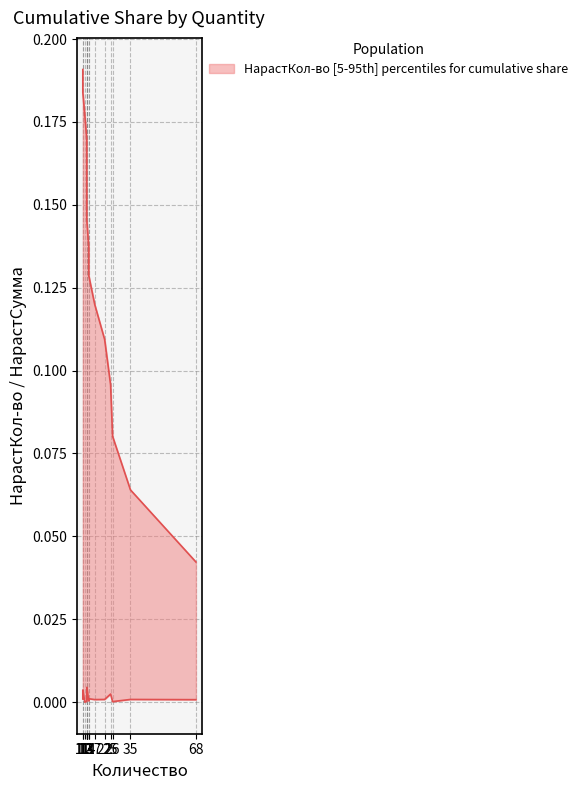

The upper series shows 0.1 at 26. True or false?

True